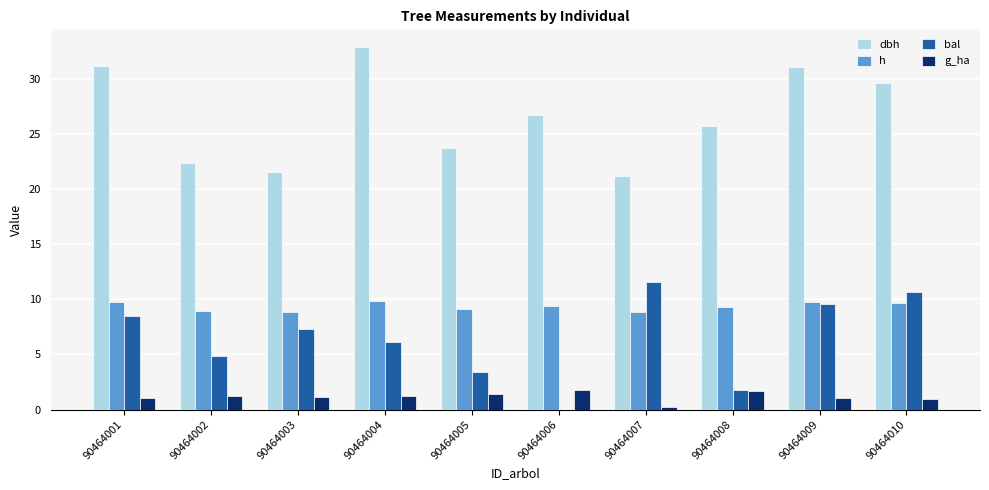

The value of dbh at 90464001 is 31.2. True or false?

True